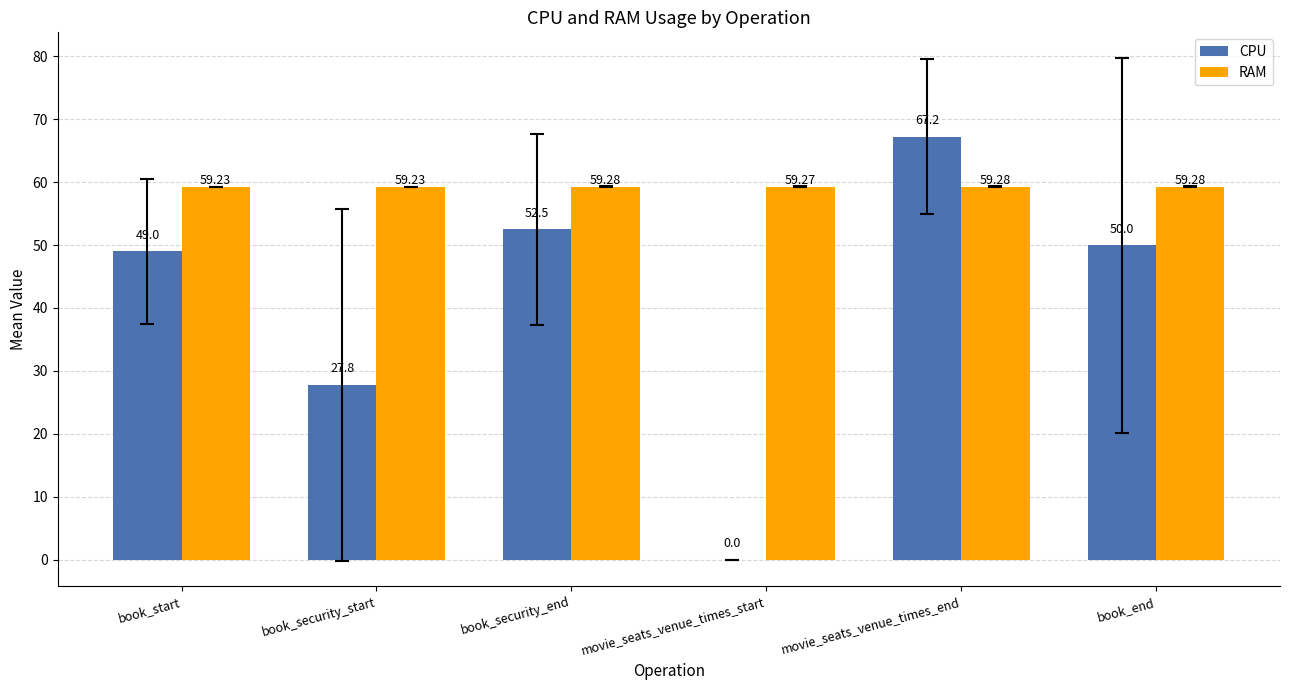

Reading left to right, transcribe all the data shown in this chart.

CPU: book_start=49.0	book_security_start=27.8	book_security_end=52.5	movie_seats_venue_times_start=0.0	movie_seats_venue_times_end=67.2	book_end=50.0
RAM: book_start=59.2	book_security_start=59.2	book_security_end=59.3	movie_seats_venue_times_start=59.3	movie_seats_venue_times_end=59.3	book_end=59.3